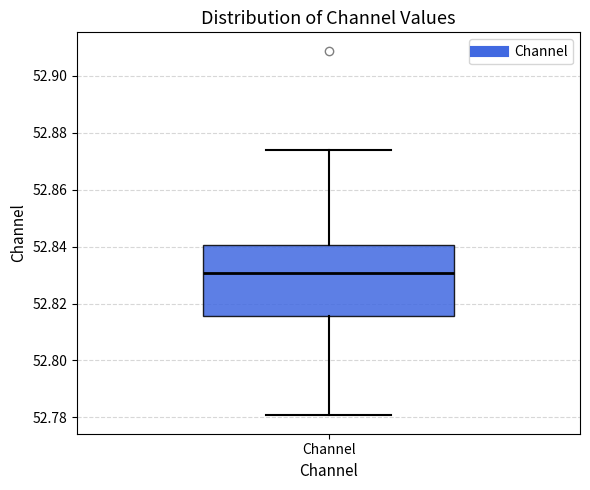

Read this box plot against the y-axis: the position of the median line, the range covered by the box, and the ends of both whiskers. The values are not printed on the chart, so give them approximately, as read against the axis.

median 52.830, box 52.816 to 52.840, whiskers 52.780 to 52.874